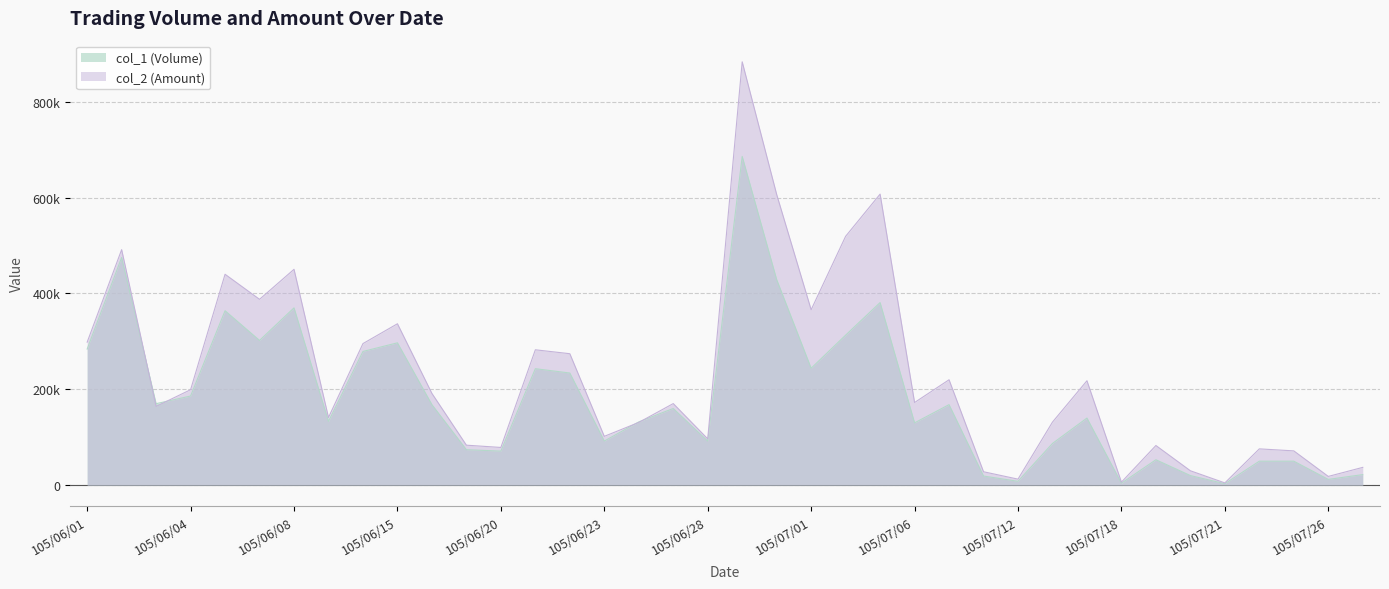

List the series in order of their overall mean, lowest first.

col_1 (Volume), col_2 (Amount)